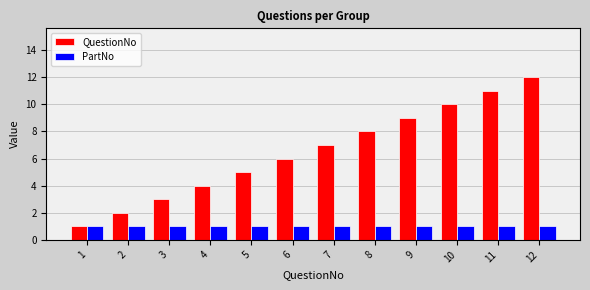

Reading right to left, what are all the values shown in this chart?

QuestionNo: 12=12	11=11	10=10	9=9	8=8	7=7	6=6	5=5	4=4	3=3	2=2	1=1
PartNo: 12=1	11=1	10=1	9=1	8=1	7=1	6=1	5=1	4=1	3=1	2=1	1=1